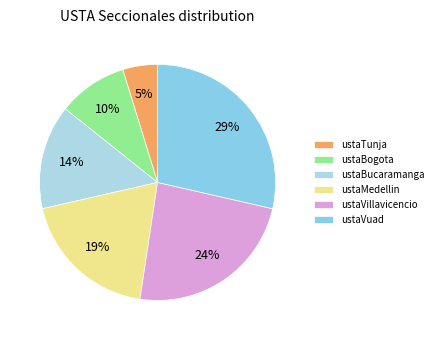

Does ustaTunja represent more than half of the total?

No